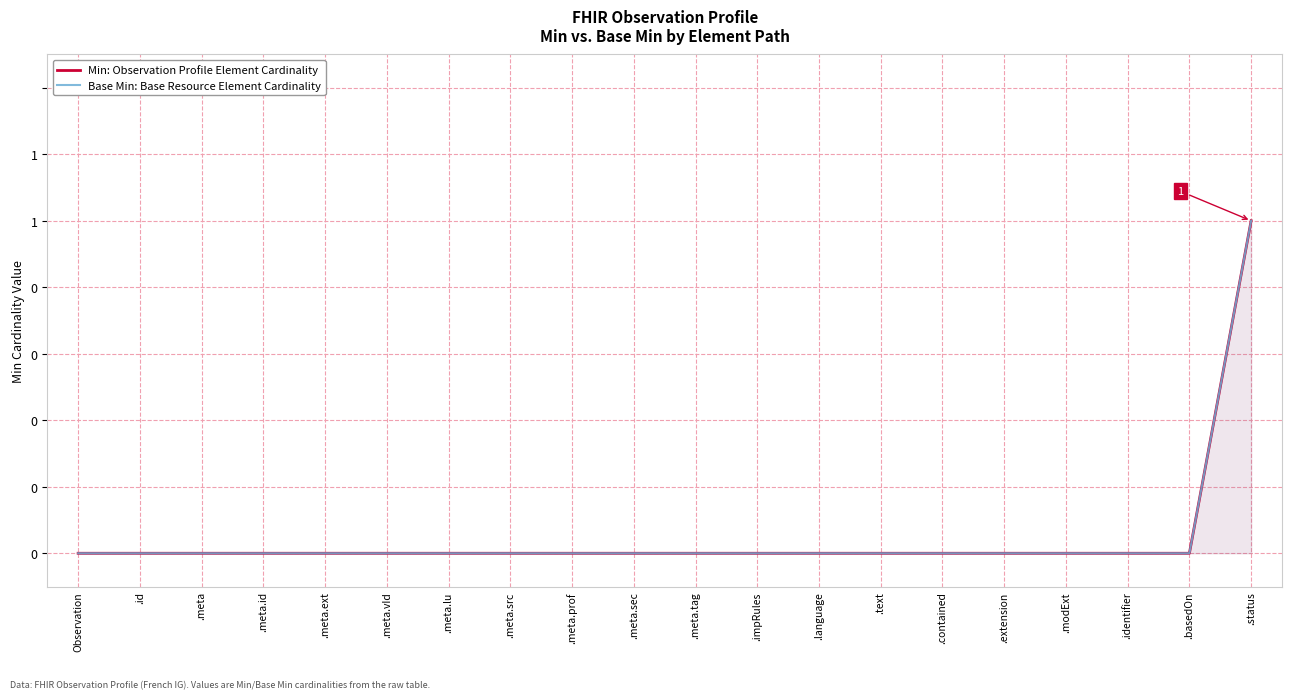

Reading left to right, list all the values displayed in this chart.

Min (cumulative): 0	0	0	0	0	0	0	0	0	0	0	0	0	0	0	0	0	0	0	1
Base Min (cumulative): 0	0	0	0	0	0	0	0	0	0	0	0	0	0	0	0	0	0	0	1